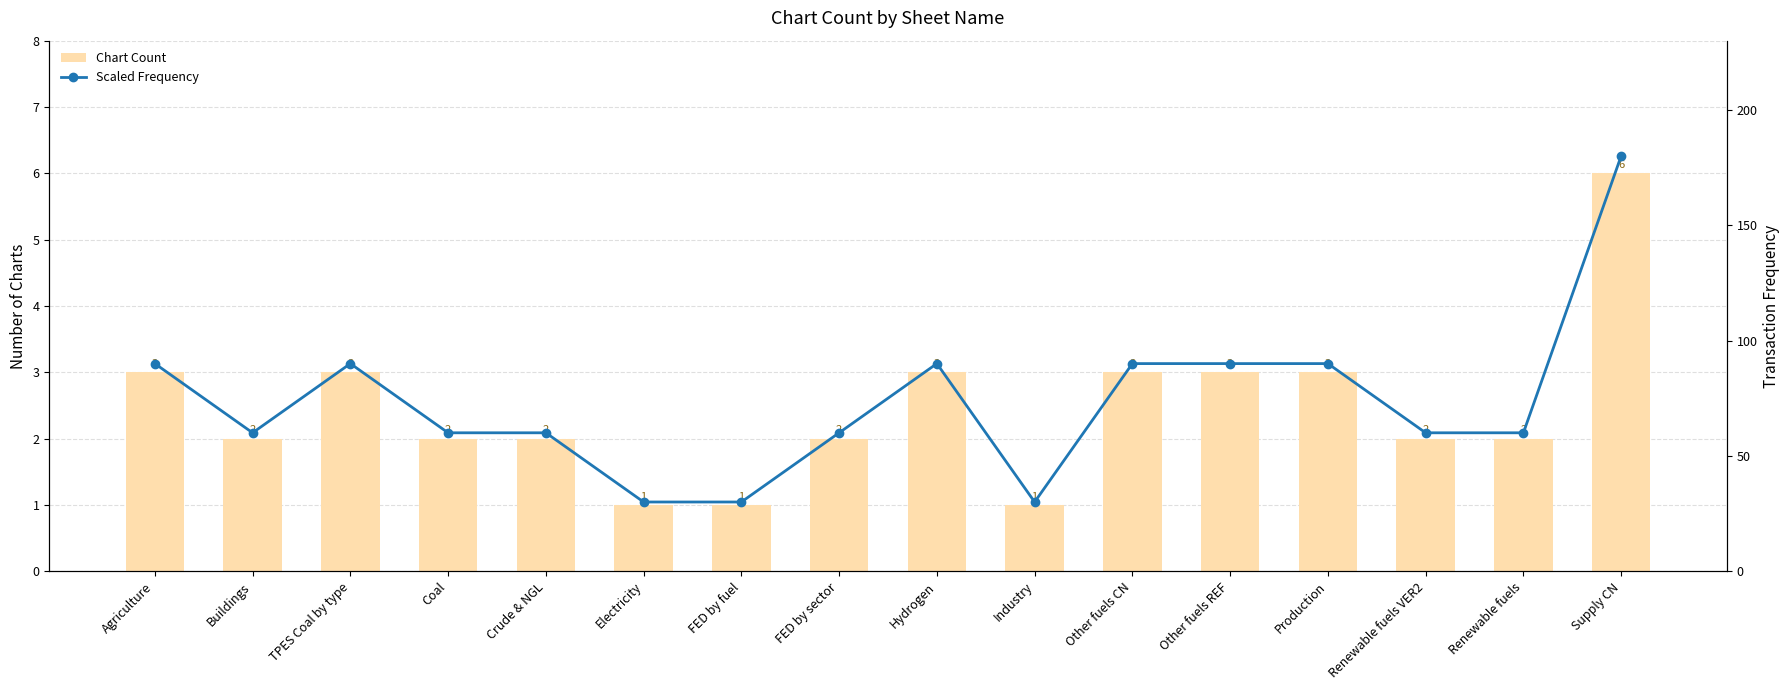

Reading left to right, what are all the values shown in this chart?

Chart Count: 3	2	3	2	2	1	1	2	3	1	3	3	3	2	2	6
Scaled Frequency: 90	60	90	60	60	30	30	60	90	30	90	90	90	60	60	180